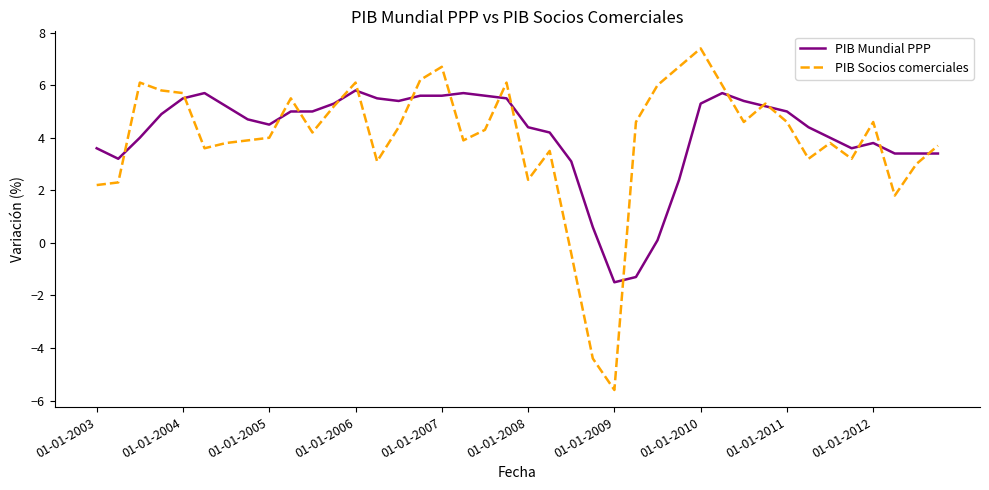

What is the lowest value of the PIB Mundial PPP series?

-1.5